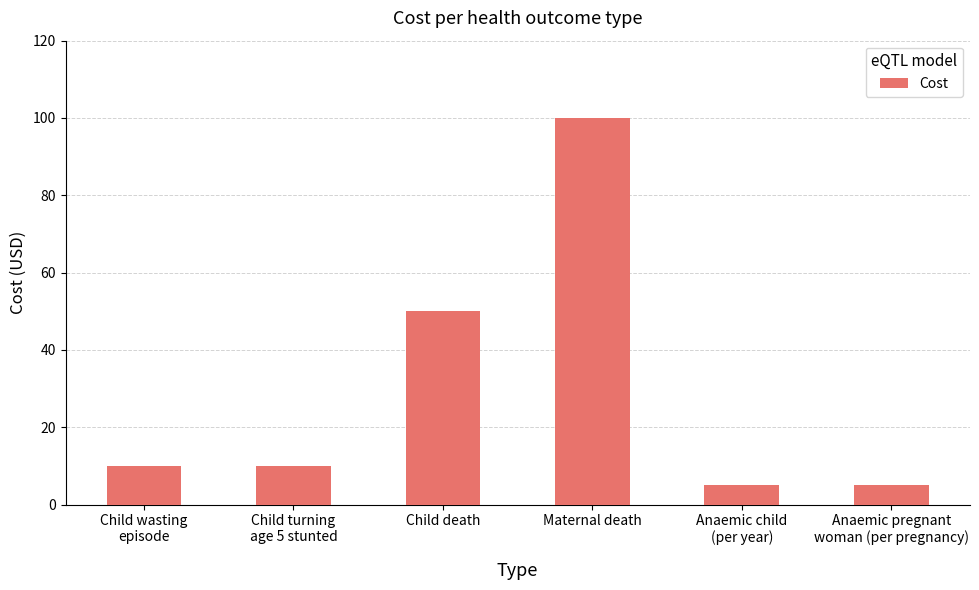

How many distinct data groups are displayed?

1